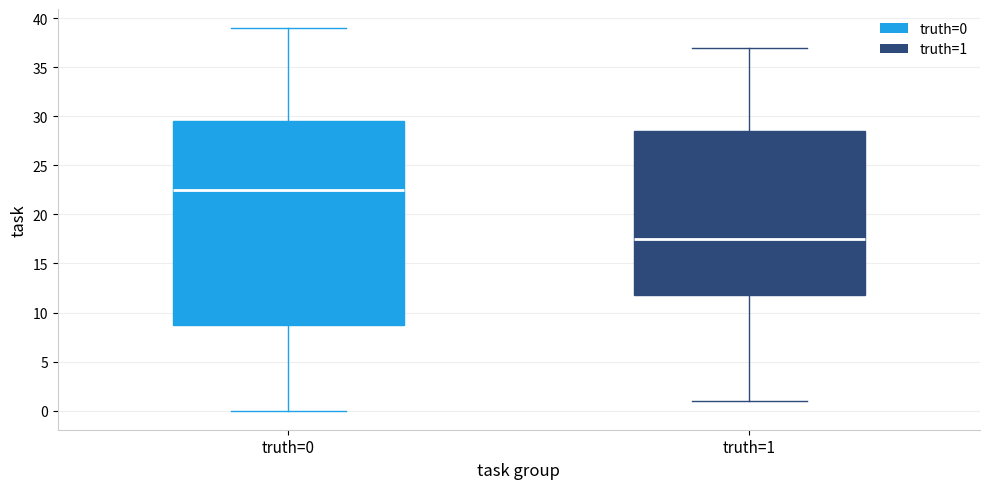

Reading left to right, read every box against the y-axis: the position of its median line, the range the box covers, and the ends of its whiskers. The values are not printed on the chart, so give them approximately, as read against the axis.

truth=0: median 22.5, box 9.0 to 29.5, whiskers 0.0 to 39.0
truth=1: median 17.5, box 12.0 to 28.5, whiskers 1.0 to 37.0